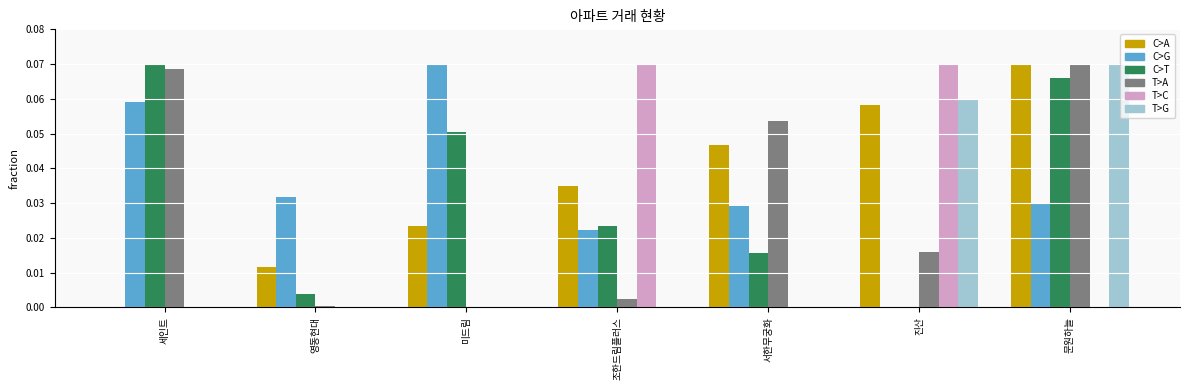

At which category is the sum across all series the highest?

문원하늘